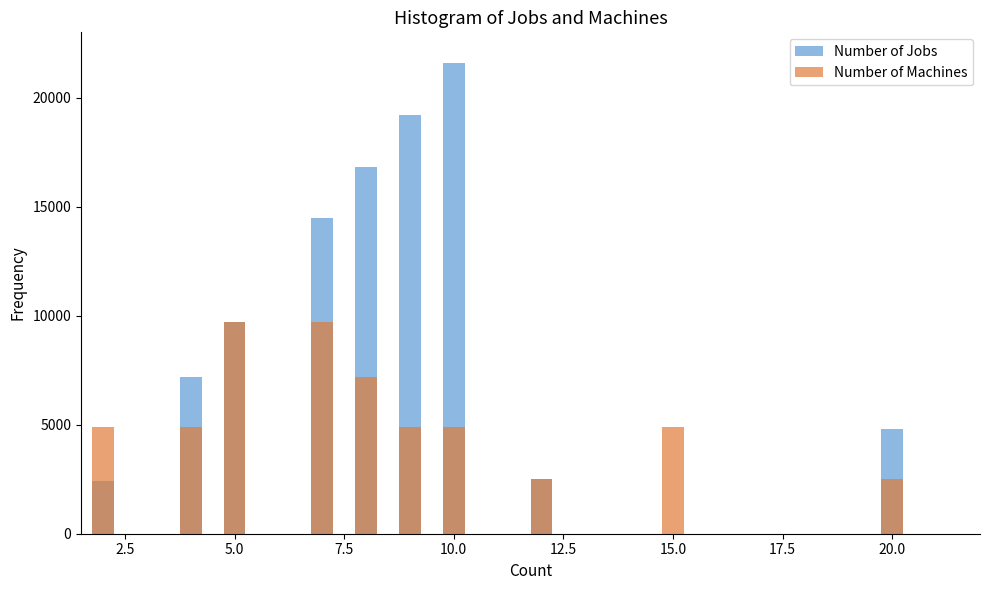

Which category has the lowest value in the Number of Machines series?

17.5